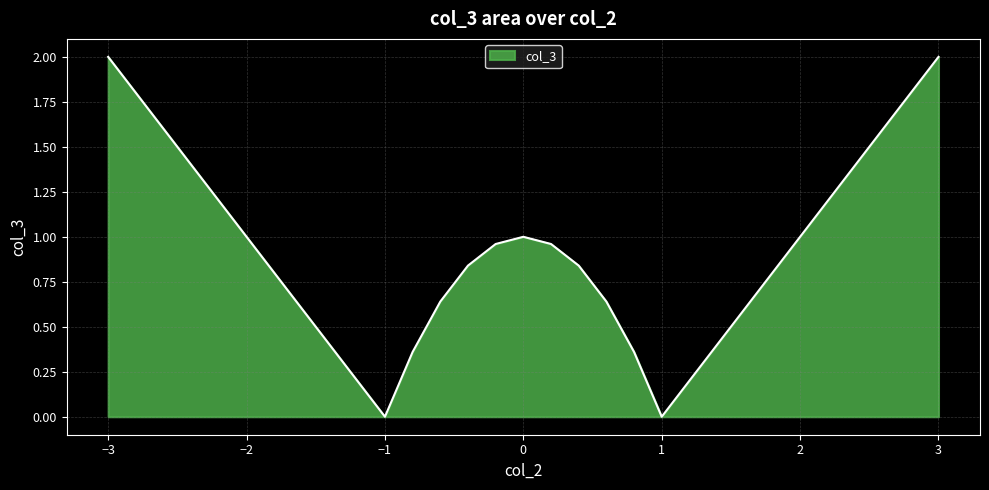

What is the maximum value shown in the chart?

2.0